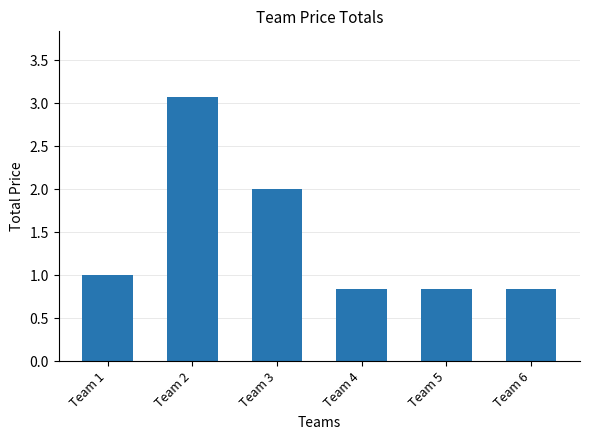

Are the bars horizontal?

No